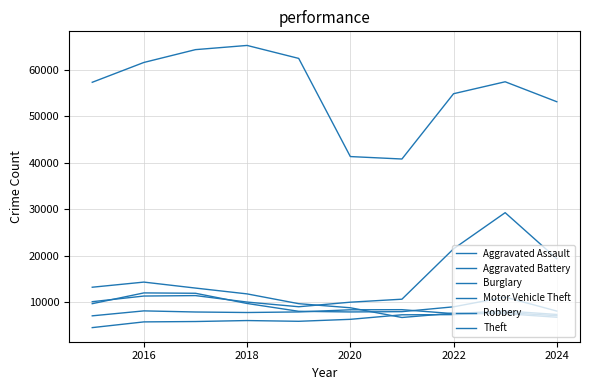

How many lines are shown in the chart?

6